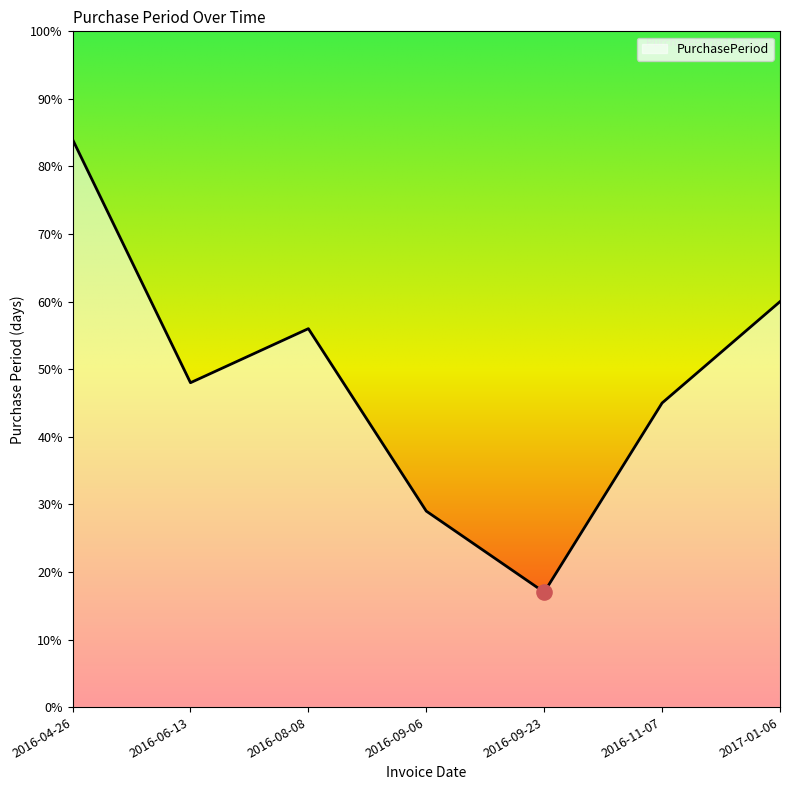

Approximately how many times larger is the value at 2016-11-07 compared to 2016-09-06?

1.6